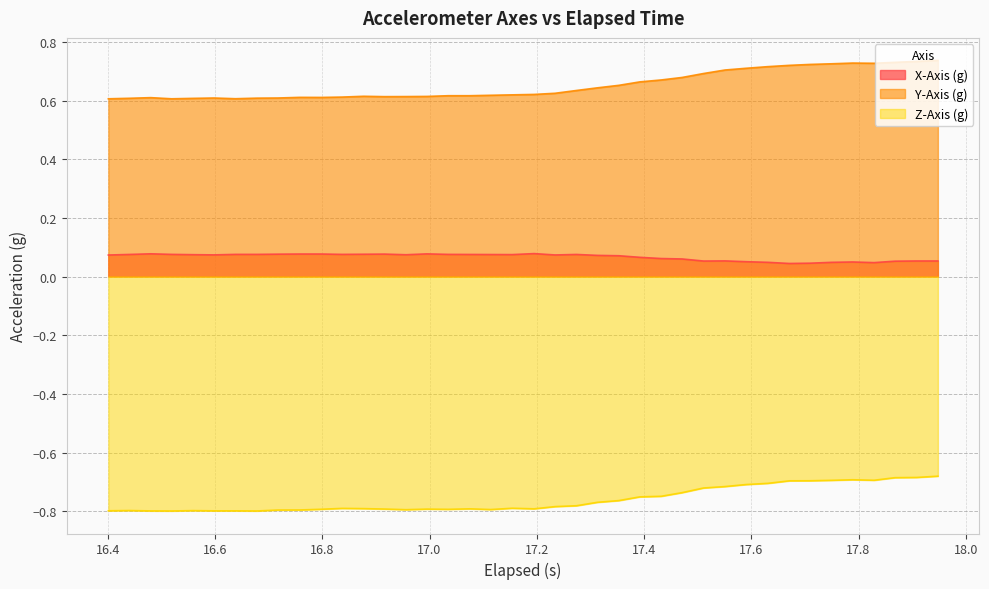

What is the sum of all Z-Axis (g) values?

-30.4